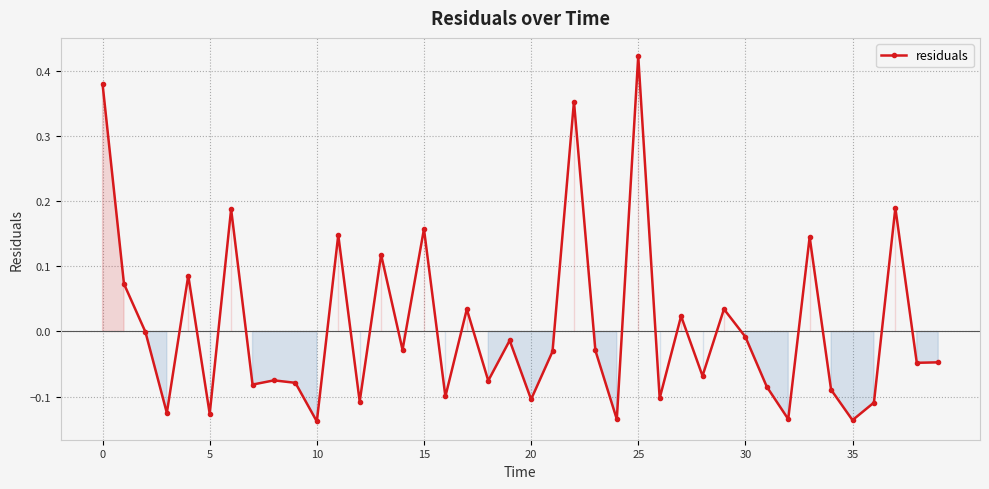

True or false: there are more than 2 points higher than both neighbors.

True